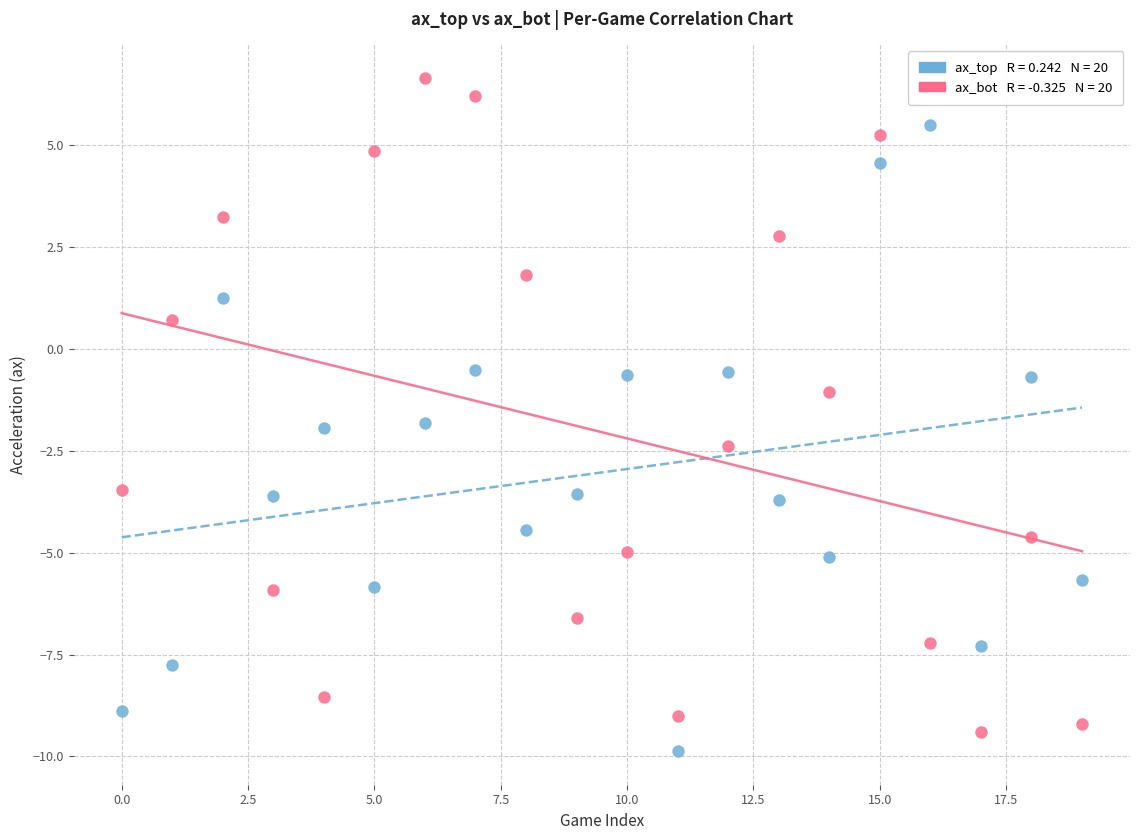

Count the number of points in this scatter plot.

40